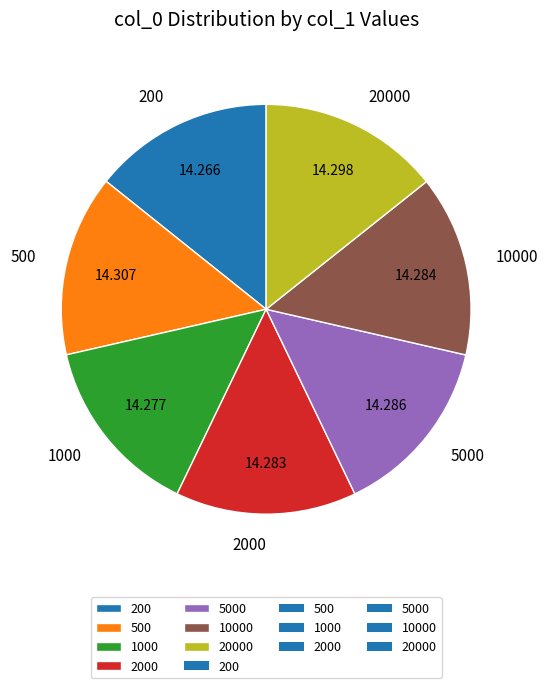

The 20000 slice represents 1% of the pie. True or false?

False